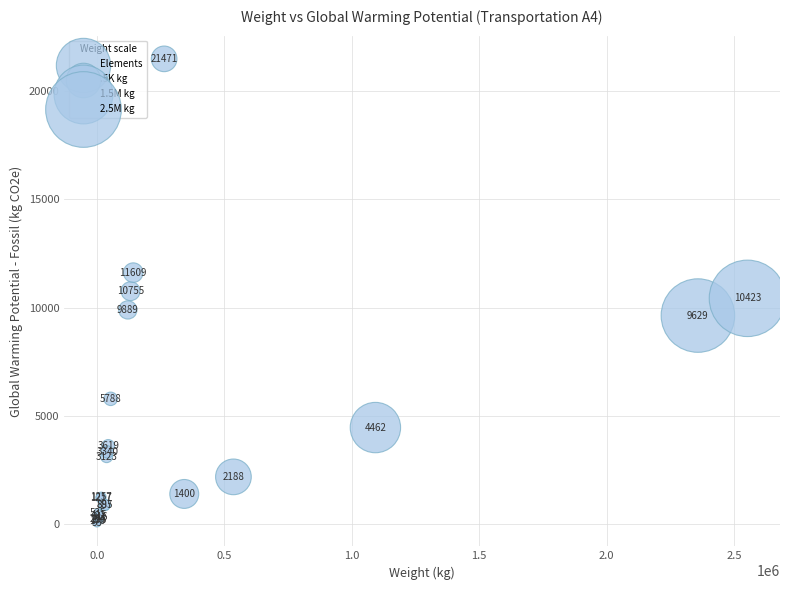

What Y value in the scatter plot is closest to 10763?

10755.6